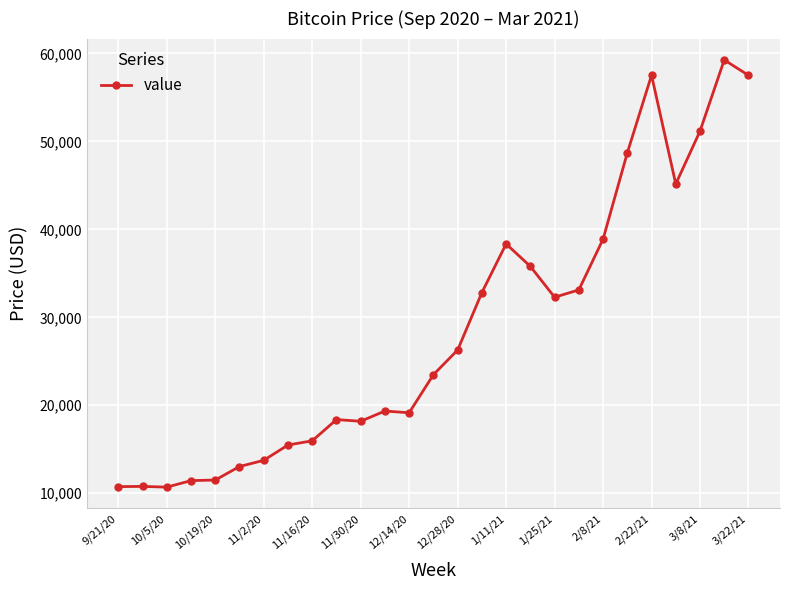

What is the maximum value shown in the chart?

59267.4